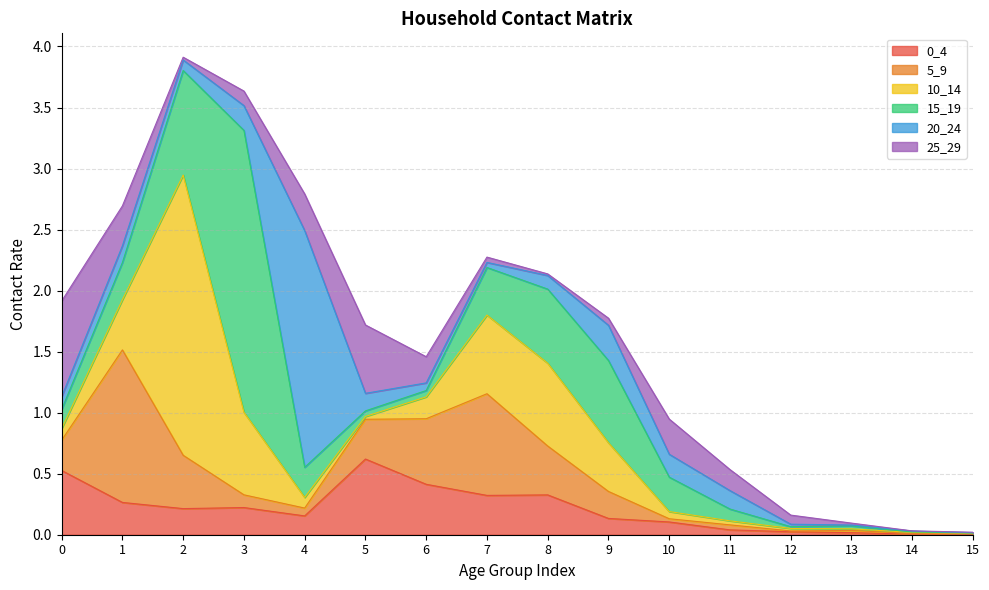

What is the value of the 10_14 point at the 11th from the left?

0.1